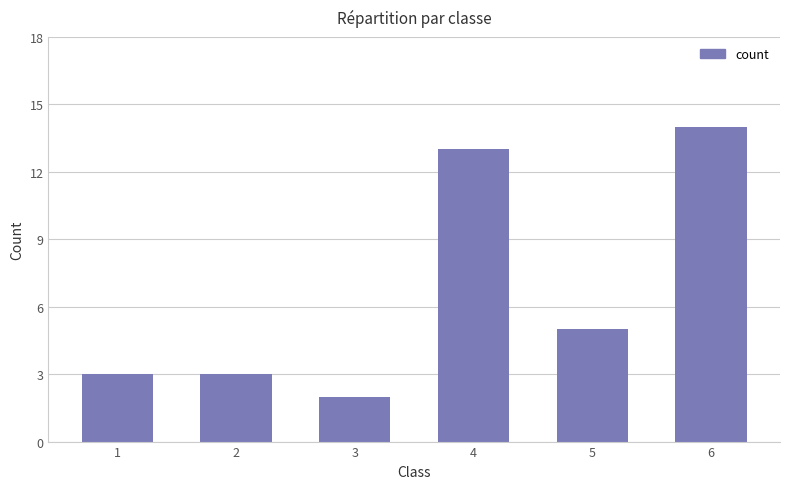

What is the smallest value displayed?

2